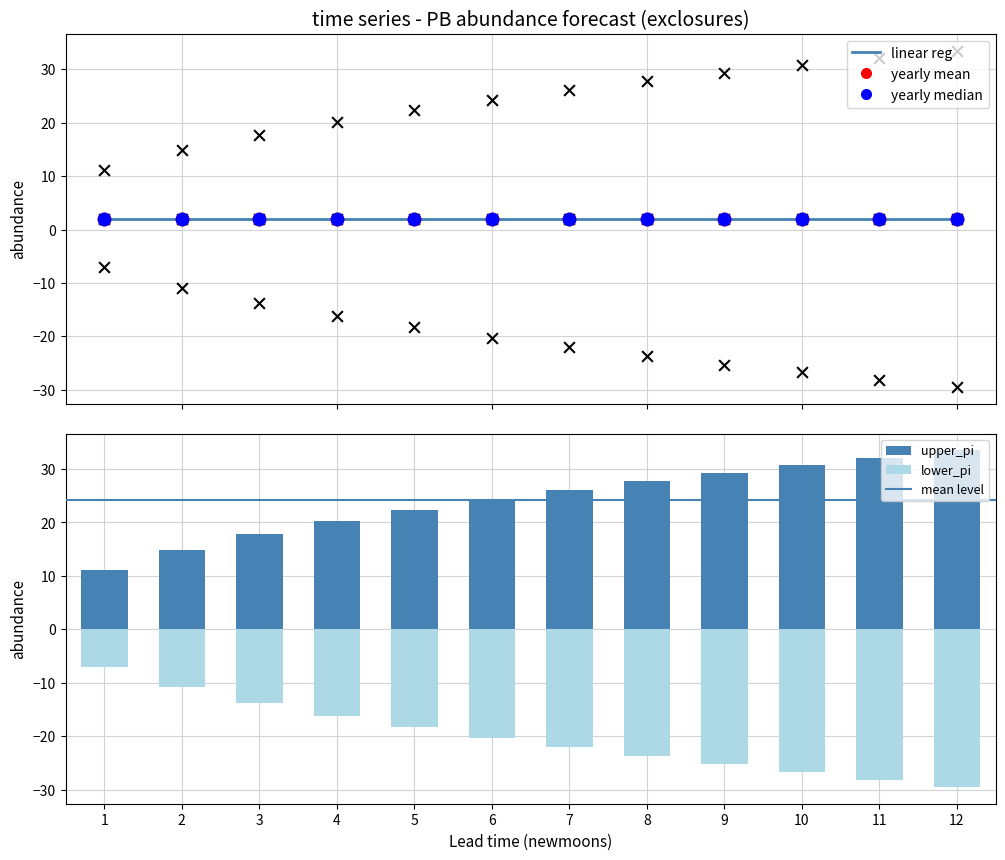

At which category is the sum across all series the highest?

3